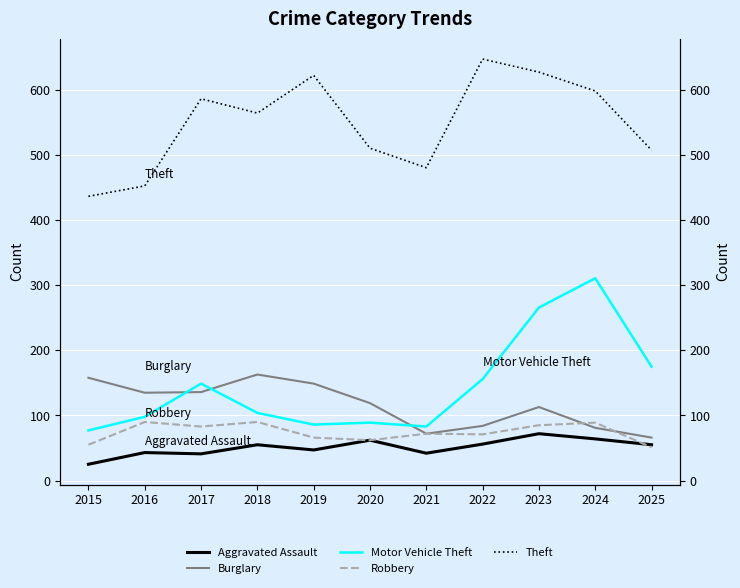

The Theft series shows 742 at 2025. True or false?

False